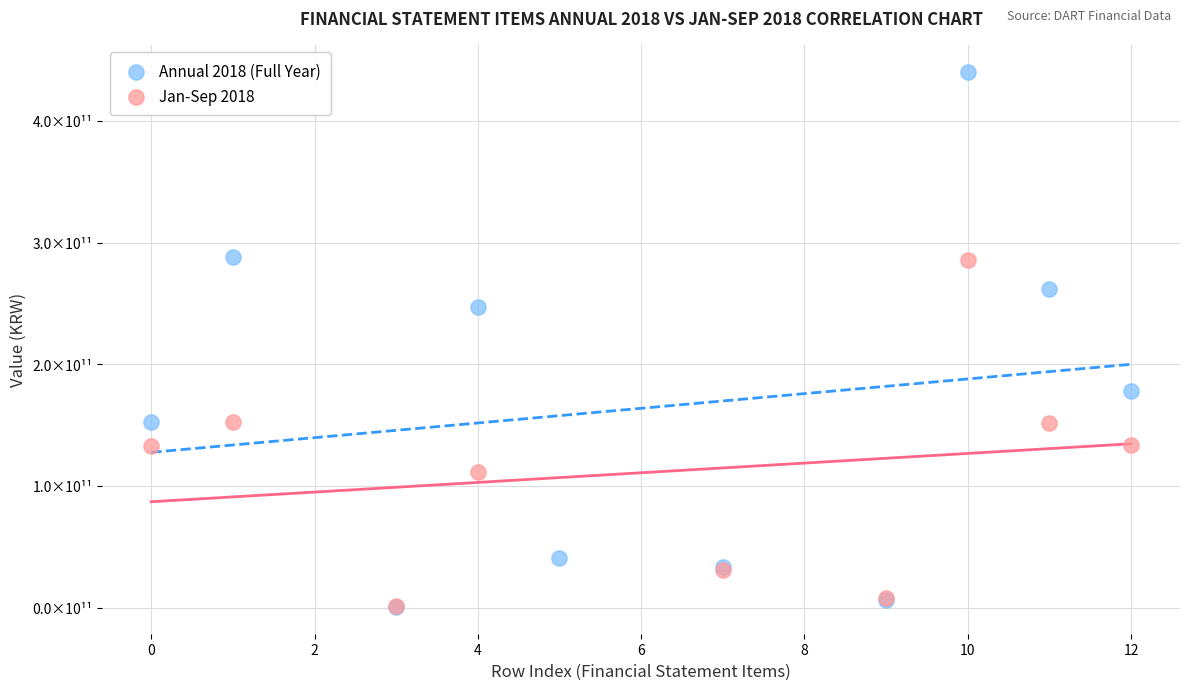

Which series has the widest spread of Y values?

Annual 2018 (Full Year)